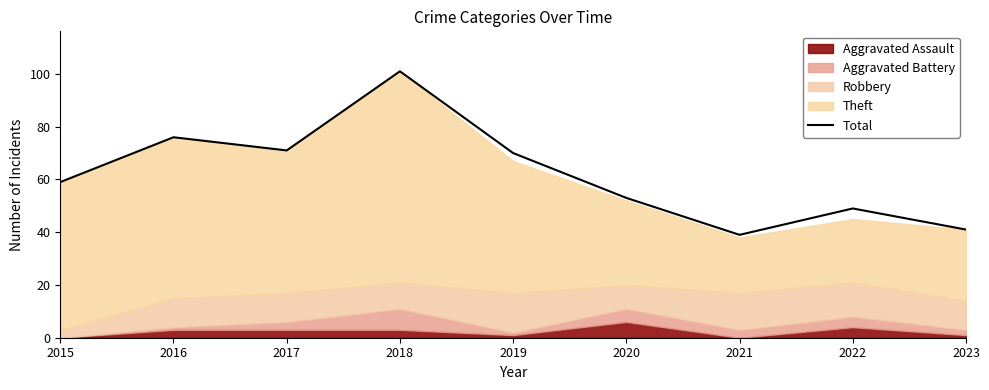

Between 2020 and 2018, which is larger?

2018